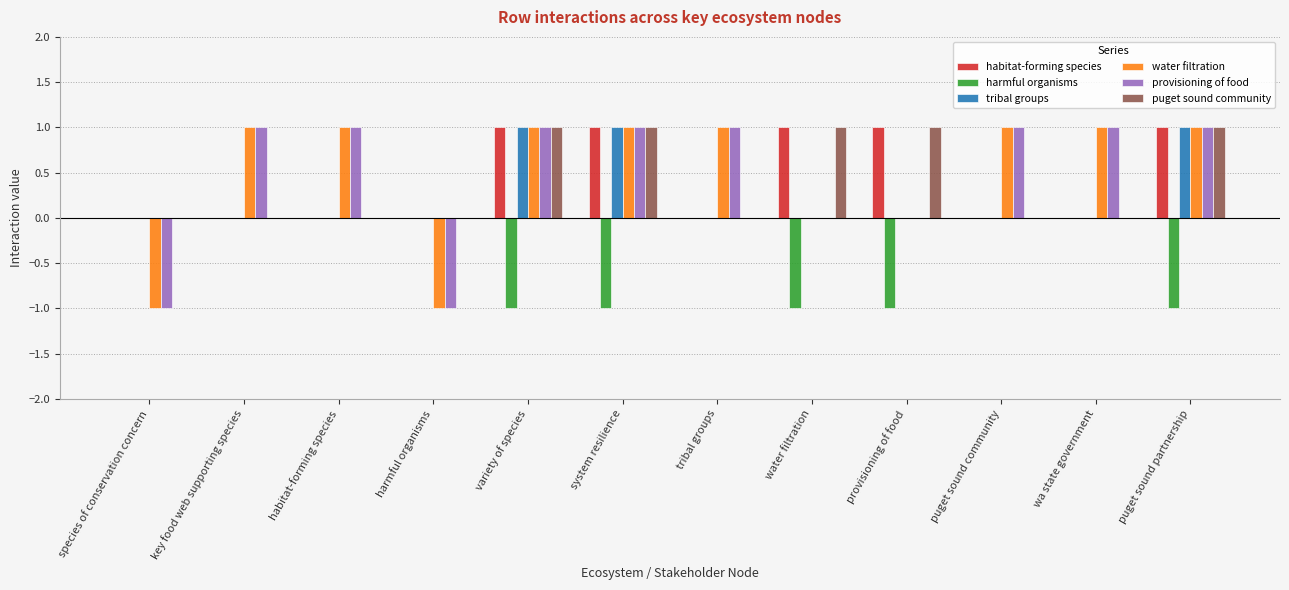

What is the sum of all water filtration values?

6